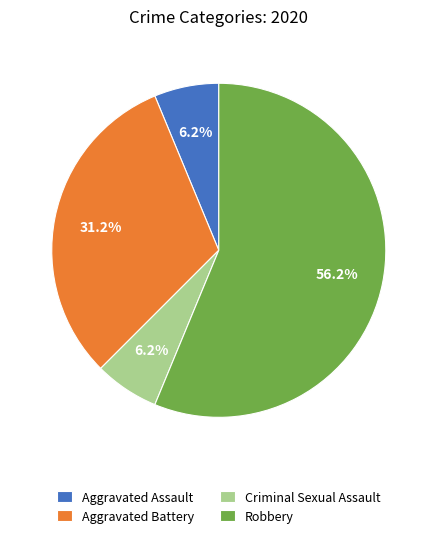

How many segments does this pie chart have?

4